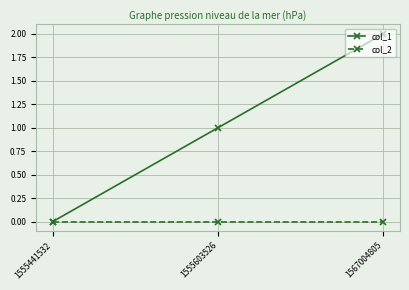

Does the chart have visible grid lines?

Yes